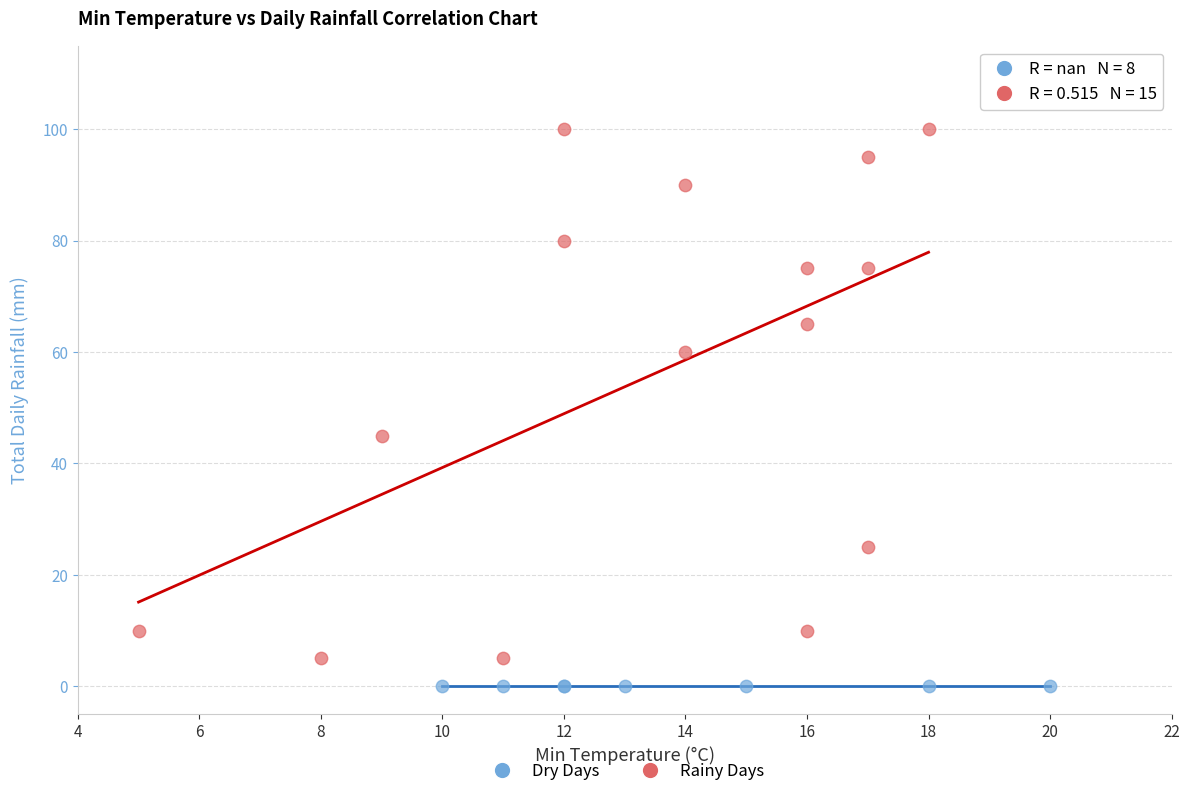

Which series reaches the minimum Y coordinate?

Dry Days